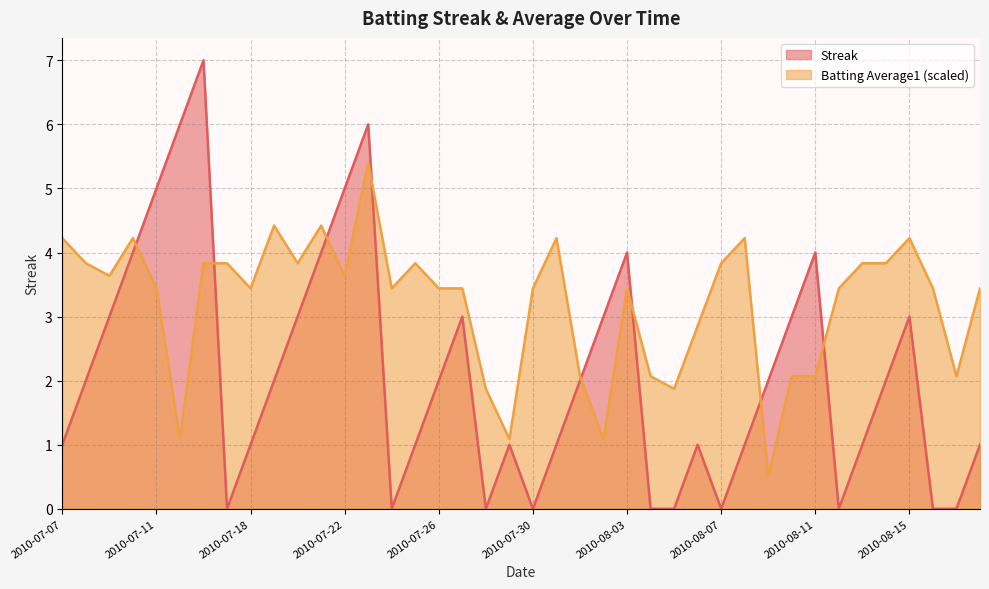

Which series has the largest range (max minus min)?

Streak